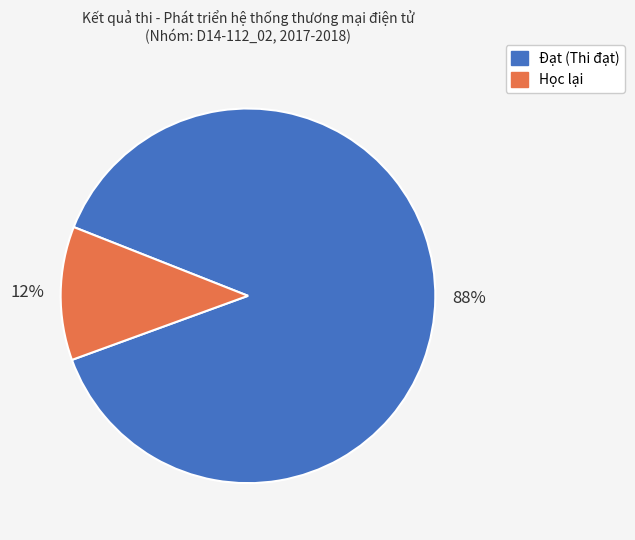

Which category has the biggest portion of the pie?

Đạt (Thi đạt)